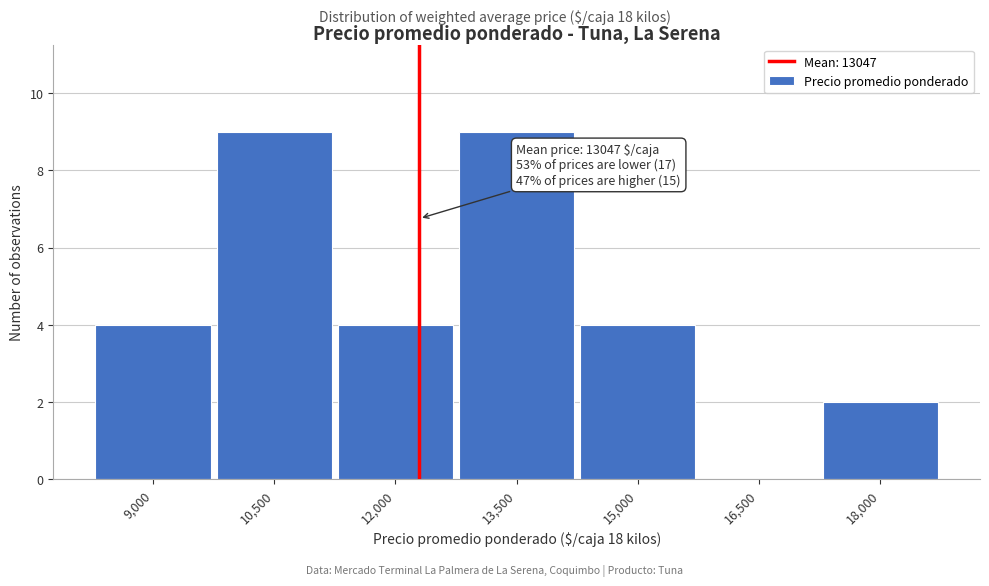

Reading left to right, transcribe all the data shown in this chart.

9,000=4	10,500=9	12,000=4	13,500=9	15,000=4	16,500=0	18,000=2